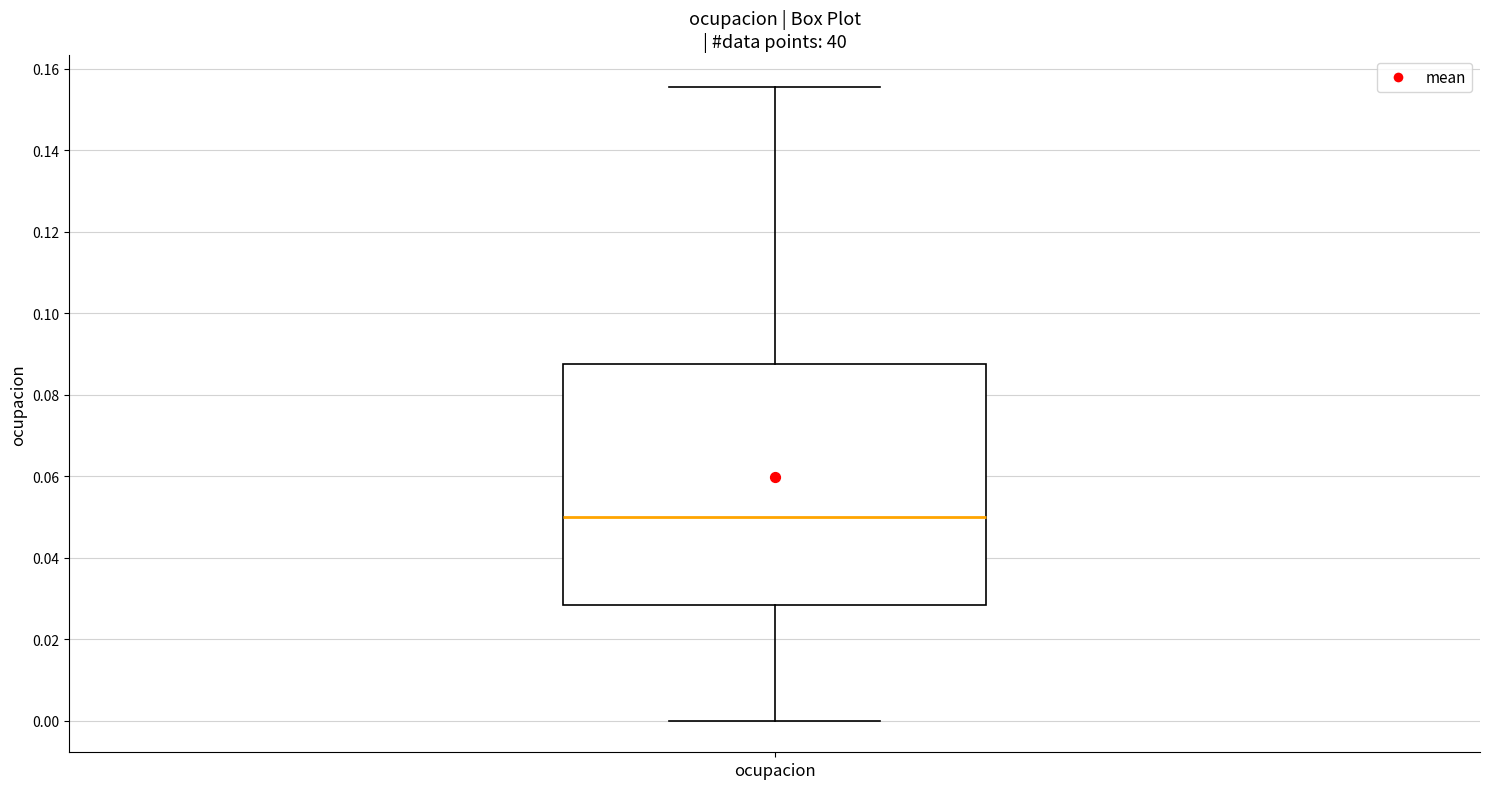

Where does the lower whisker of the box for ocupacion end on the y-axis? The values are not printed on the chart, so give them approximately, as read against the axis.

0.000